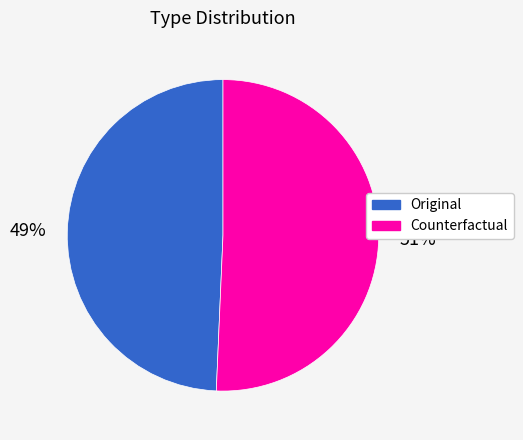

To the nearest percent, what is the combined percentage of Original and Counterfactual?

100%